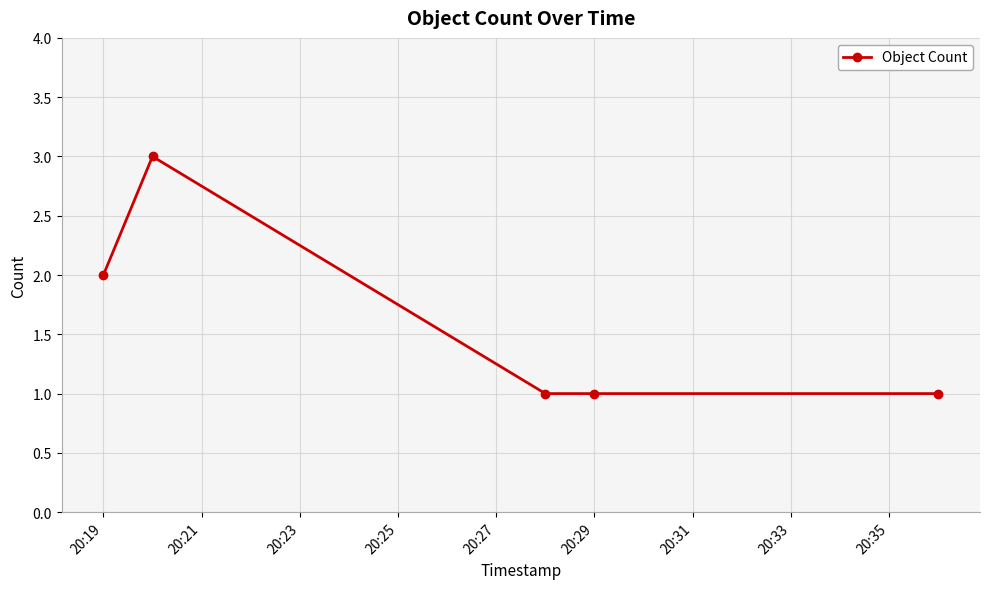

How many lines are shown in the chart?

1